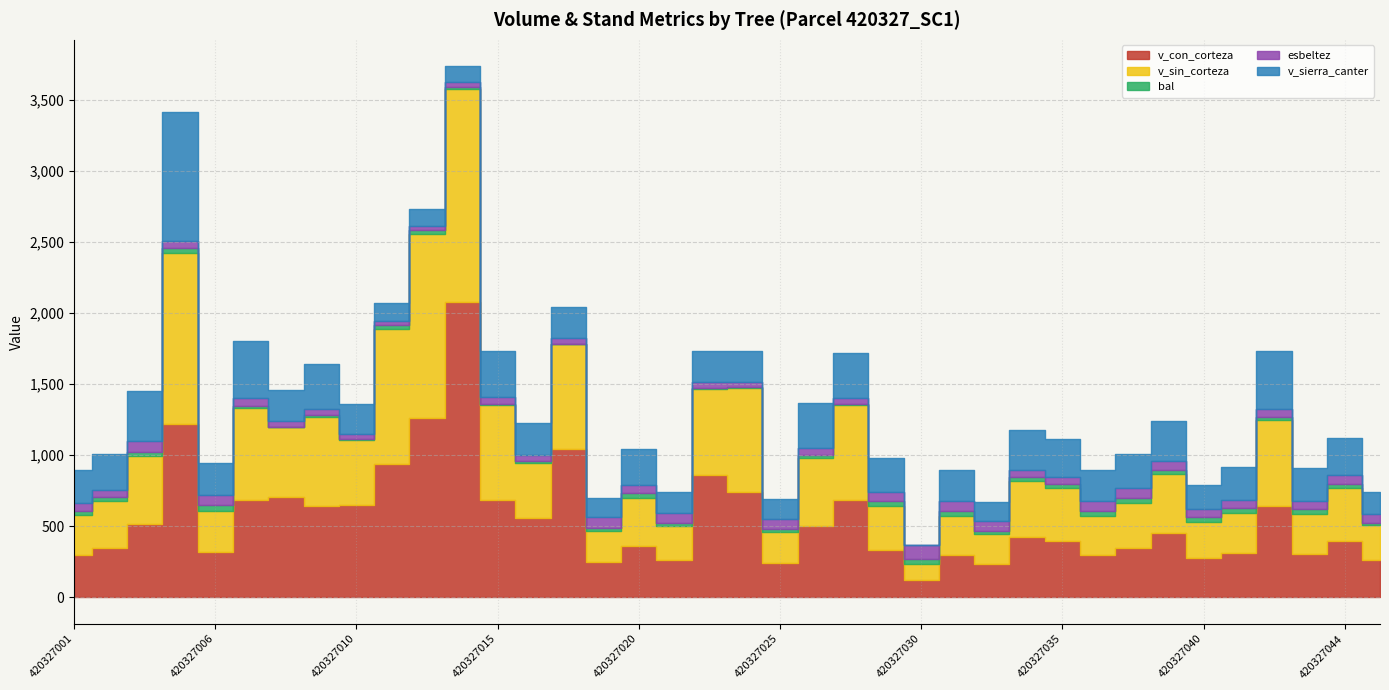

At which label does v_con_corteza reach its peak?

420327013